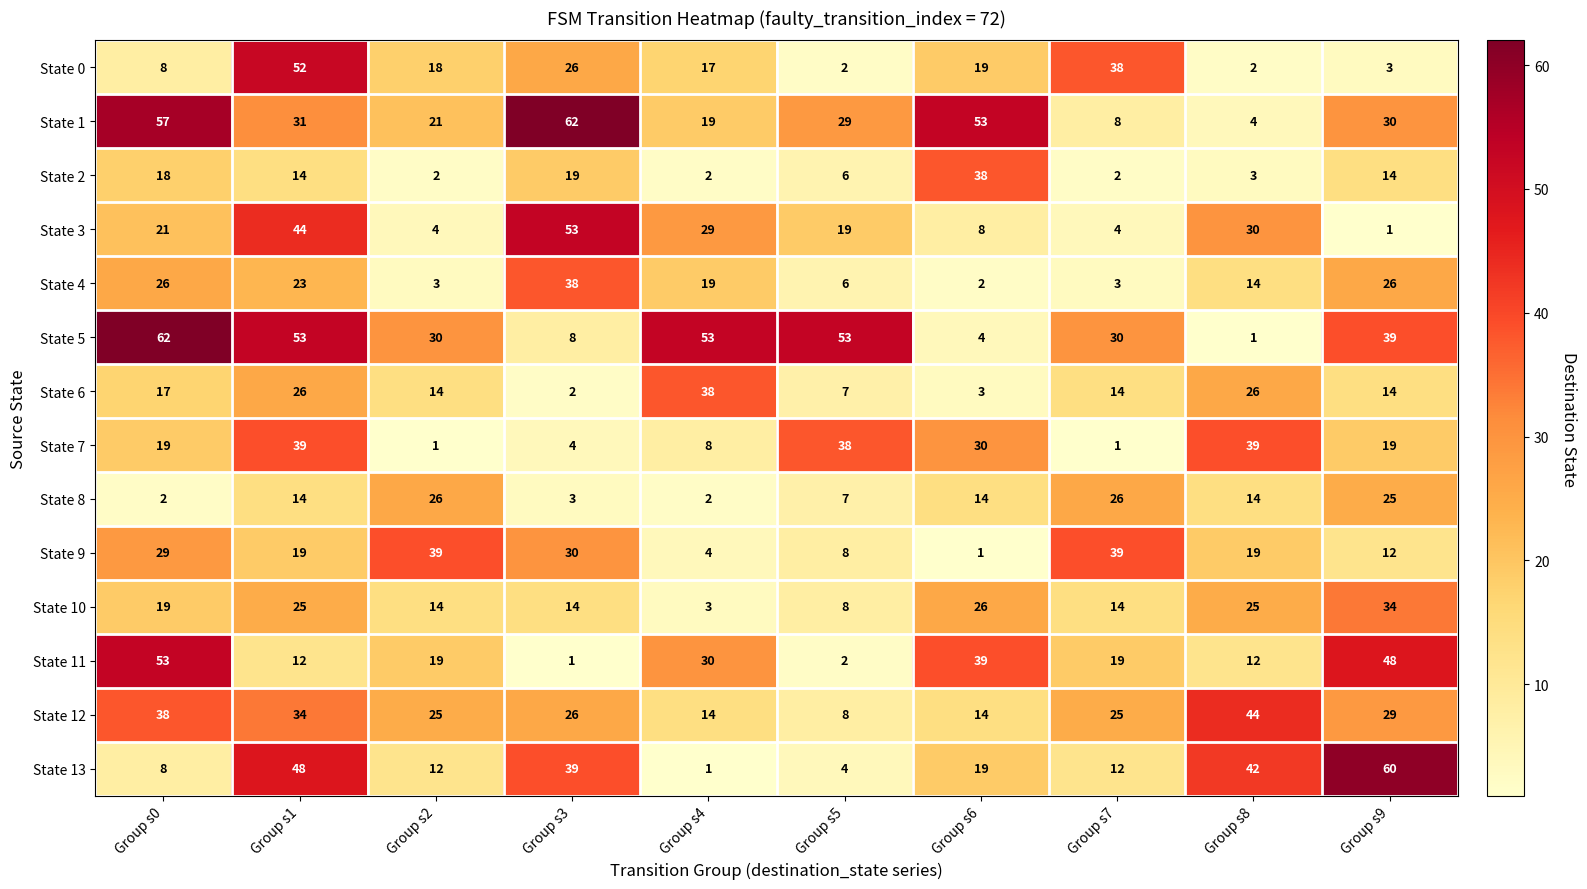

How many data points does each series have?

10